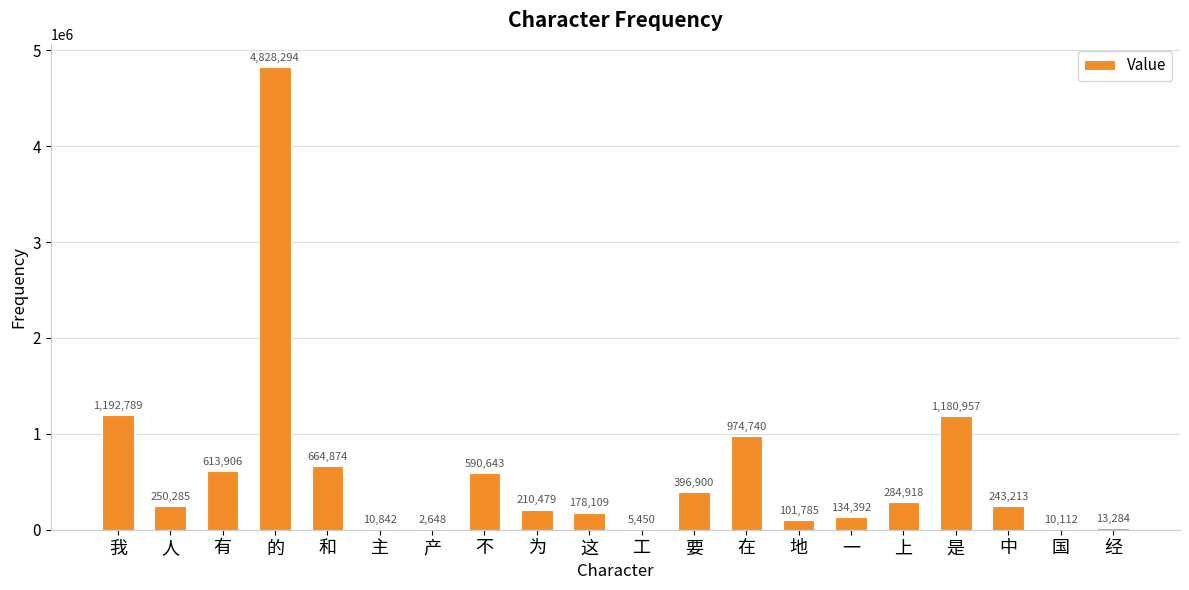

What is the maximum value shown in the chart?

4828294